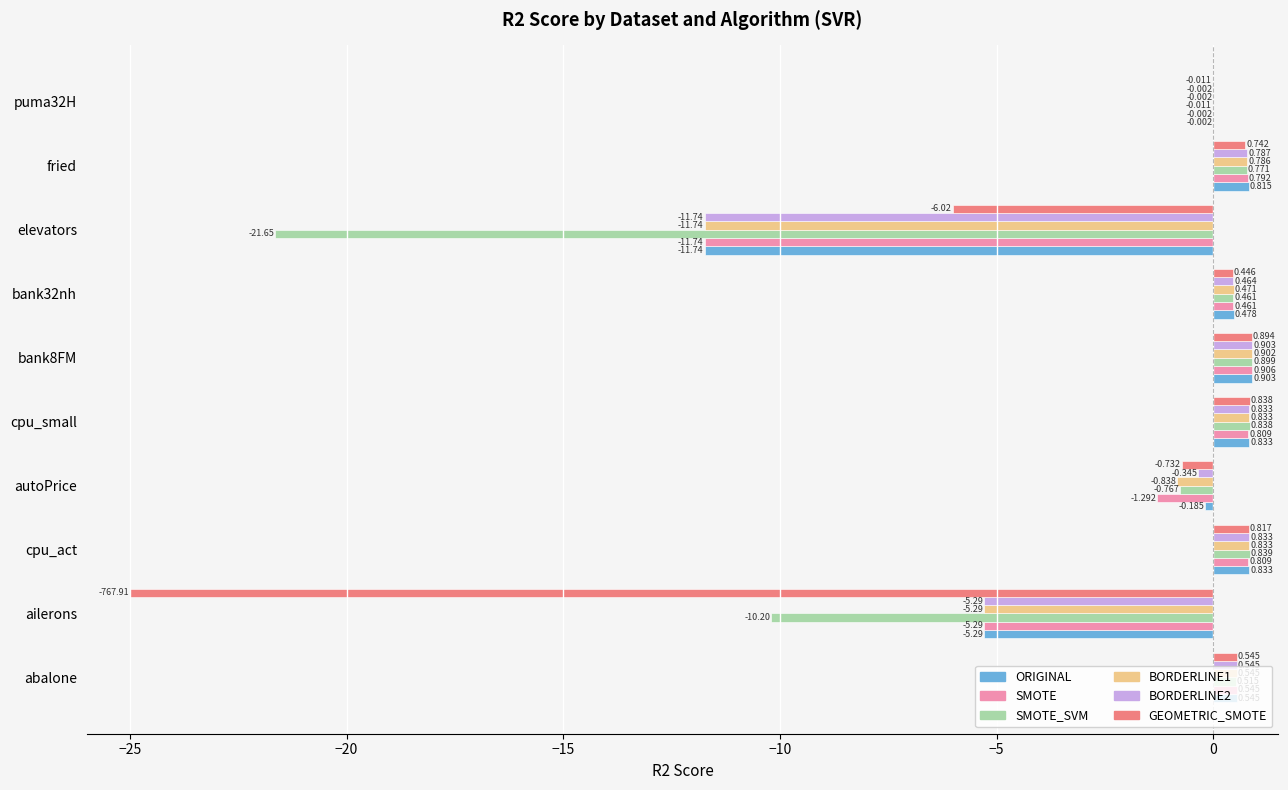

Which series changed the most between bank8FM and fried?

GEOMETRIC_SMOTE